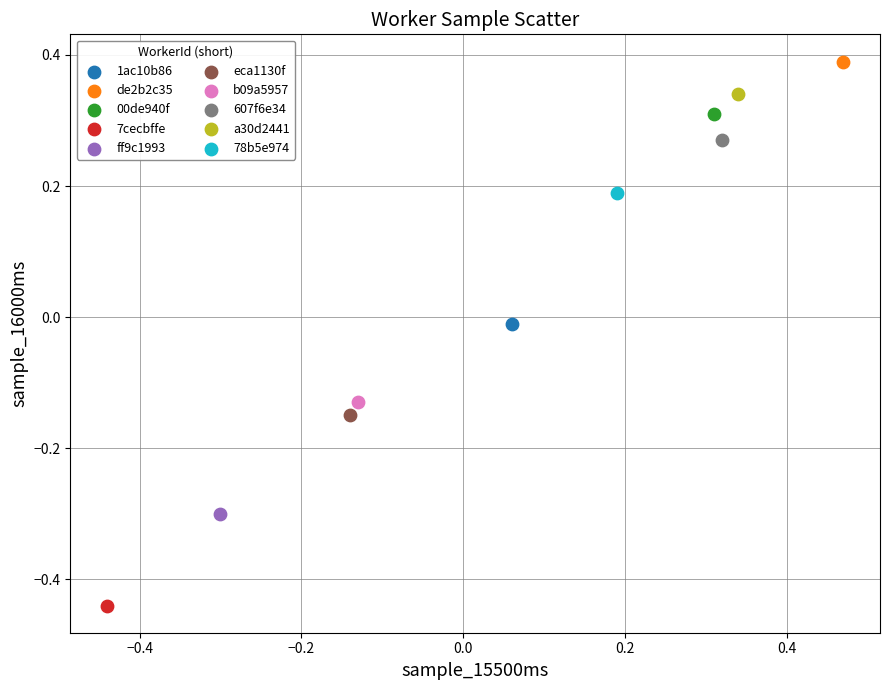

Which series contains the highest Y value?

de2b2c35